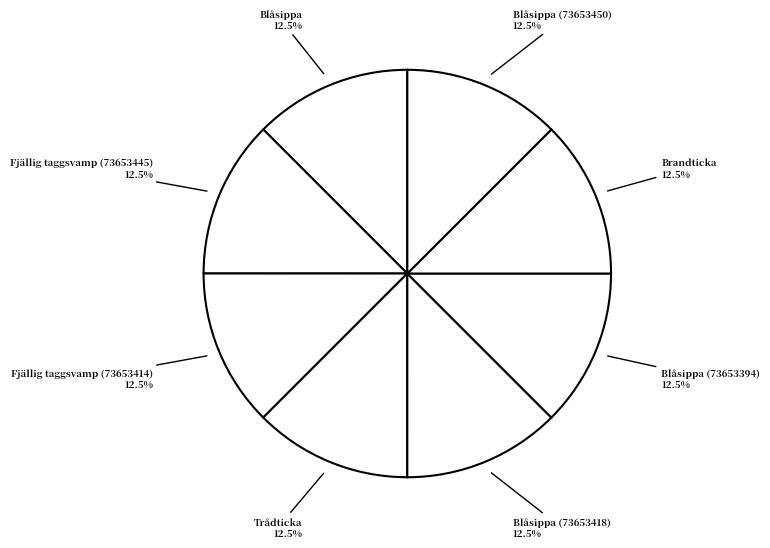

How many slices are in this pie chart?

8